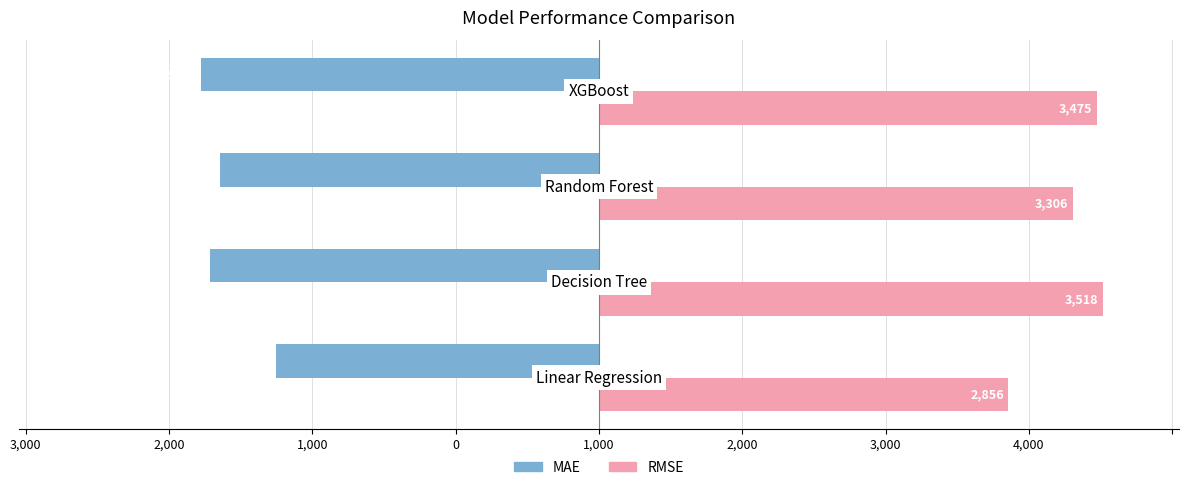

What are all the series names shown in the legend?

MAE, RMSE